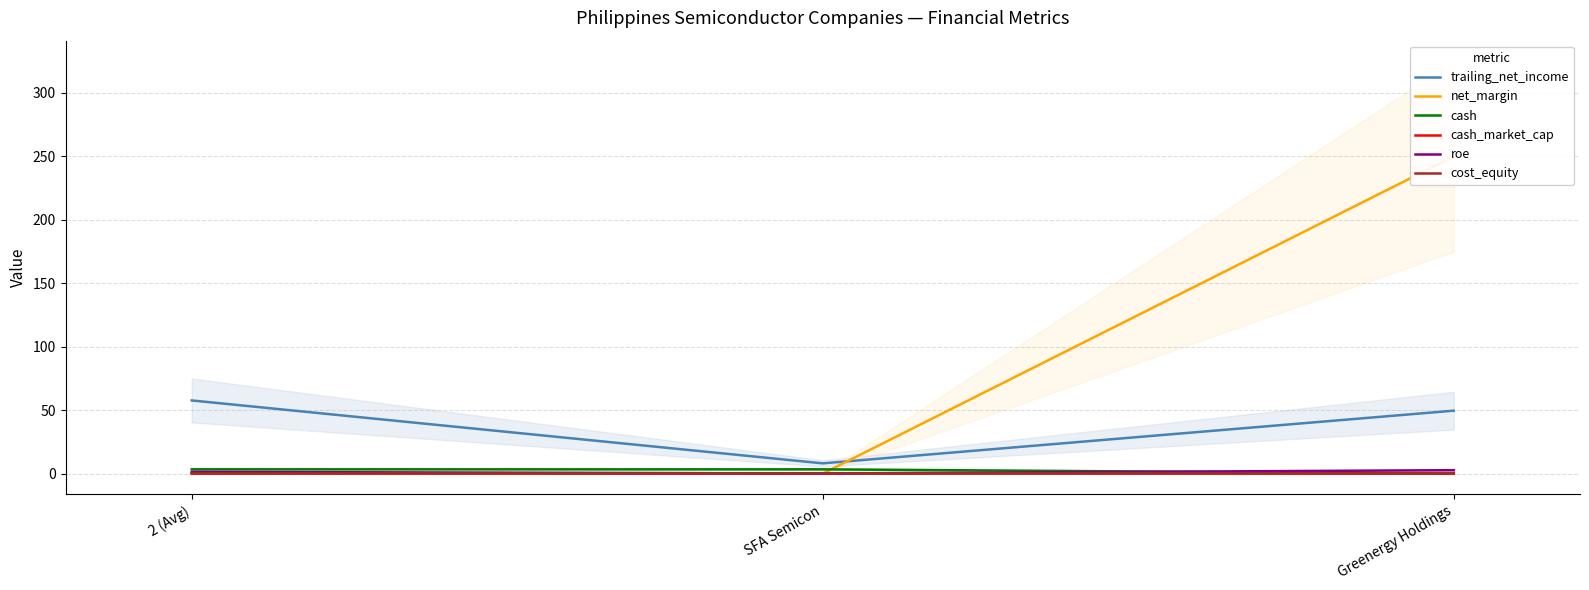

Between Greenergy Holdings and SFA Semicon, which is larger?

Greenergy Holdings